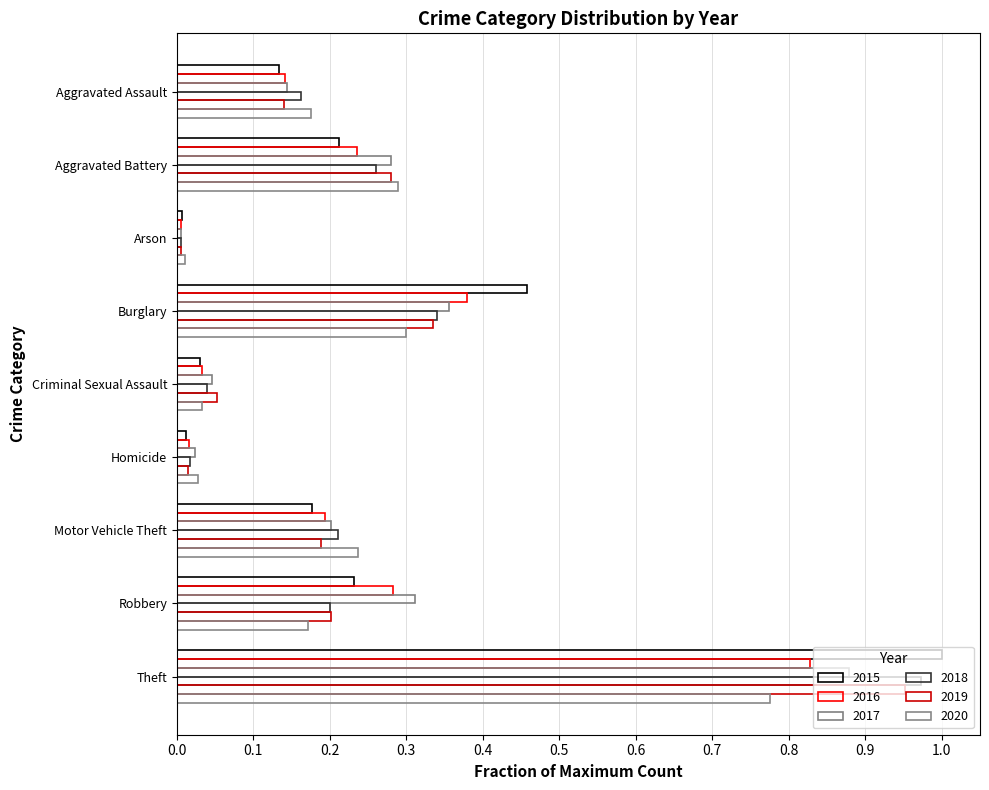

How many data points does each series have?

9